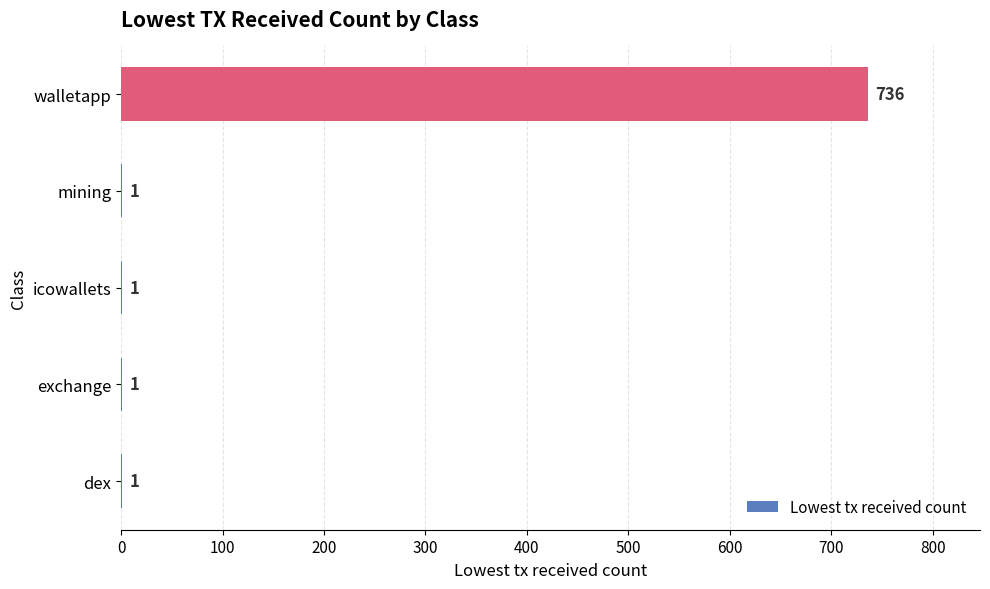

What is the greatest value displayed?

736